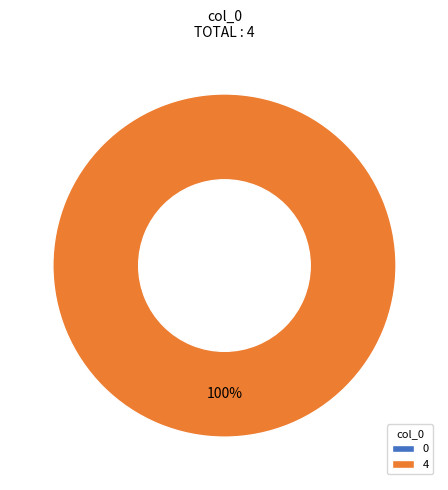

How many slices are in this pie chart?

2